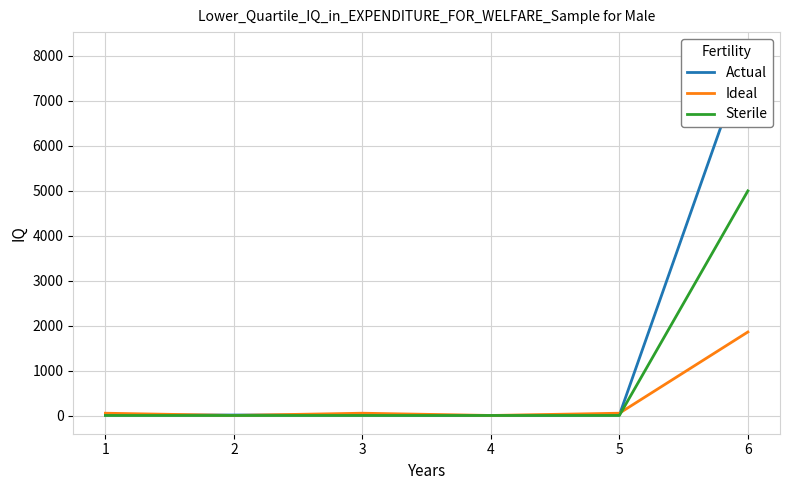

What is the total value across all series at 5?

90